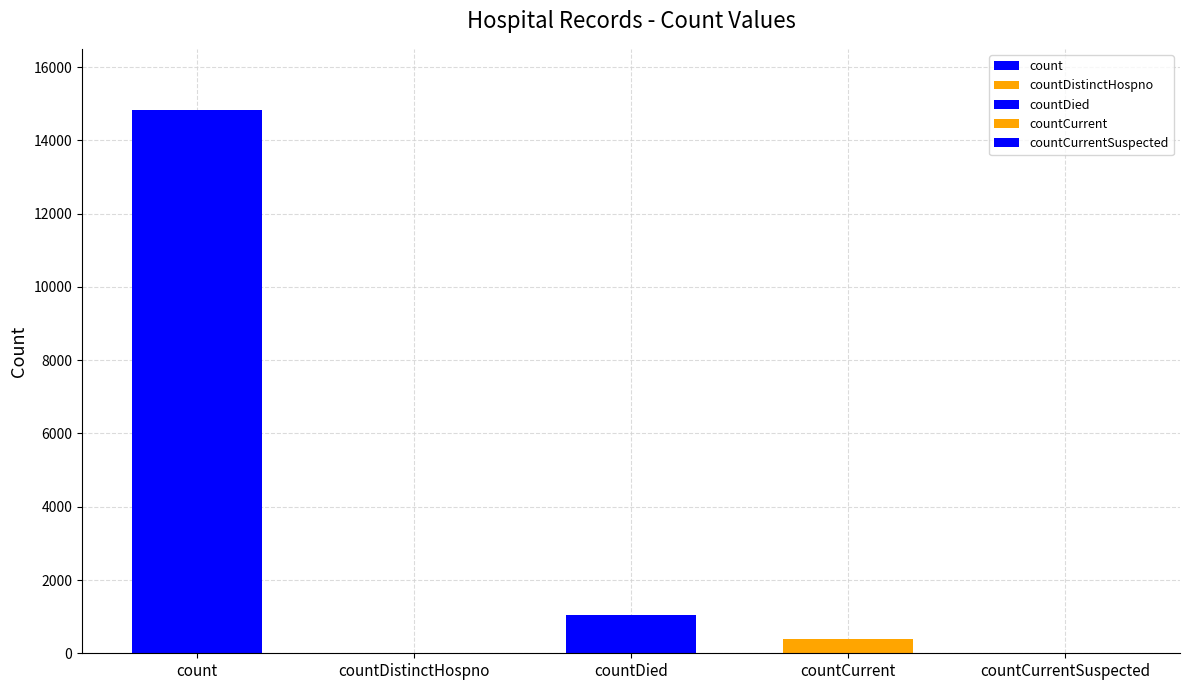

How many values are above zero?

3